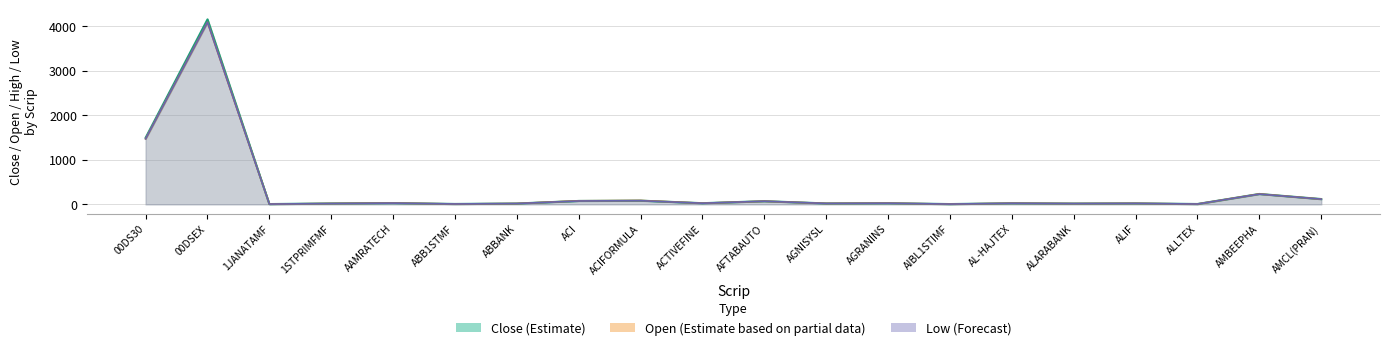

Which series has the largest total across all categories?

Close (Estimate)